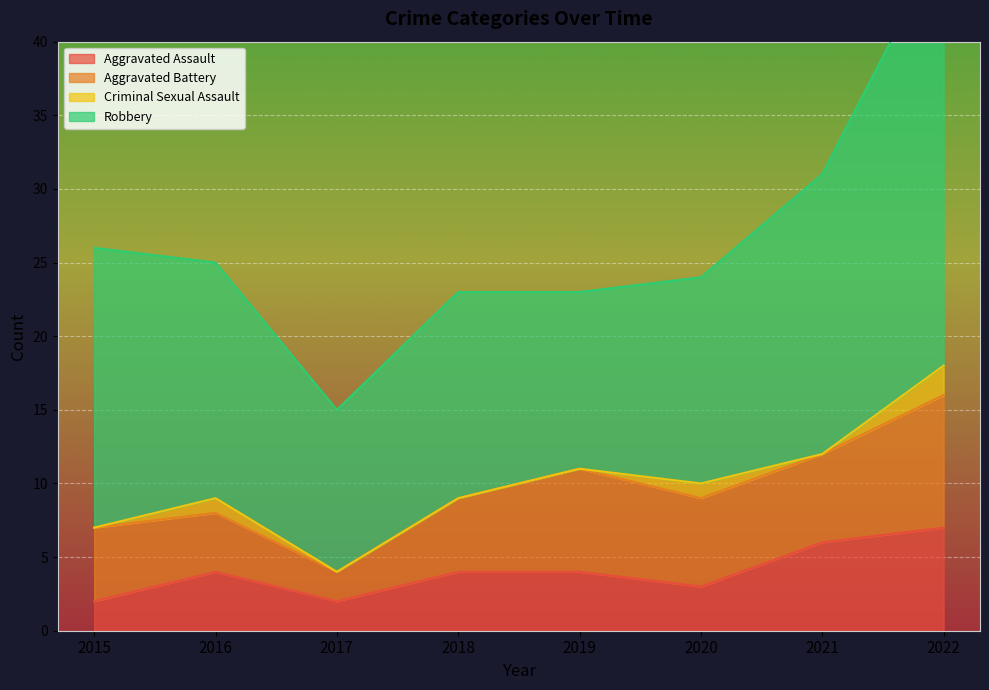

The Aggravated Assault series shows 4 at 2018. True or false?

True